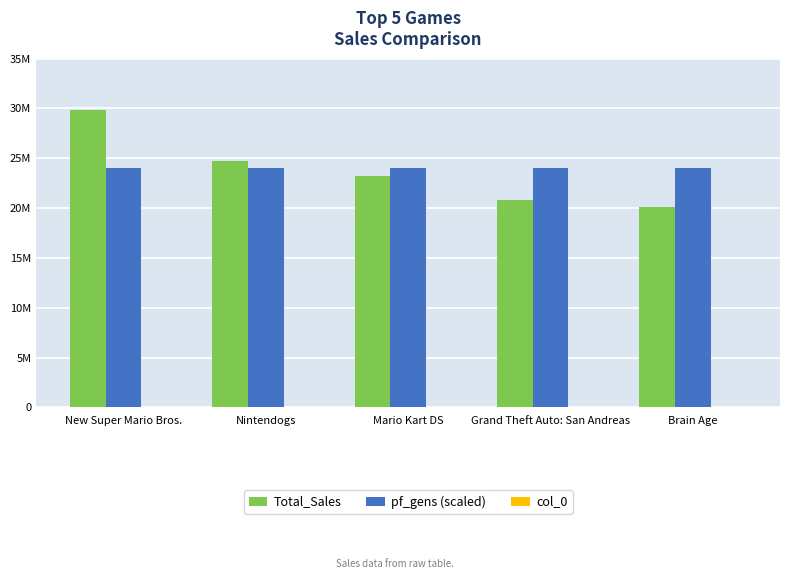

Are the bars horizontal?

No